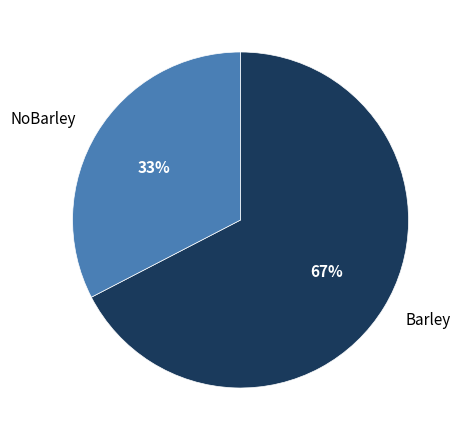

The NoBarley slice represents 33% of the pie. True or false?

True